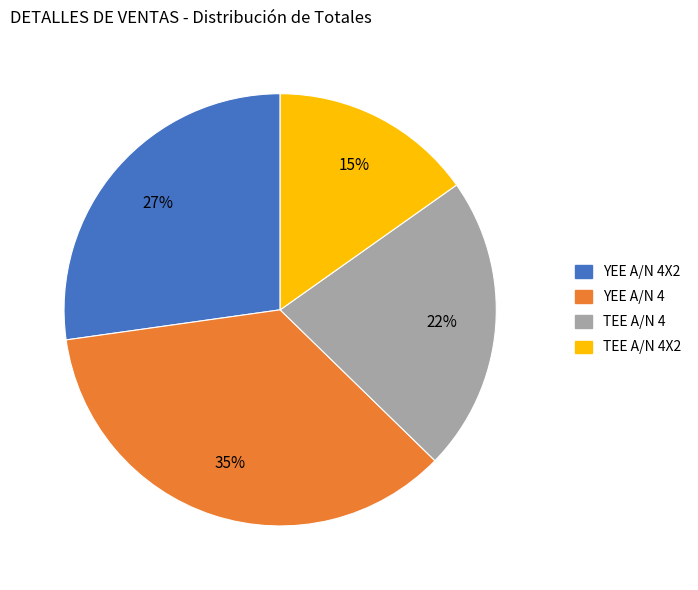

To the nearest percent, what is the difference between the YEE A/N 4 and TEE A/N 4 slice percentages?

13%